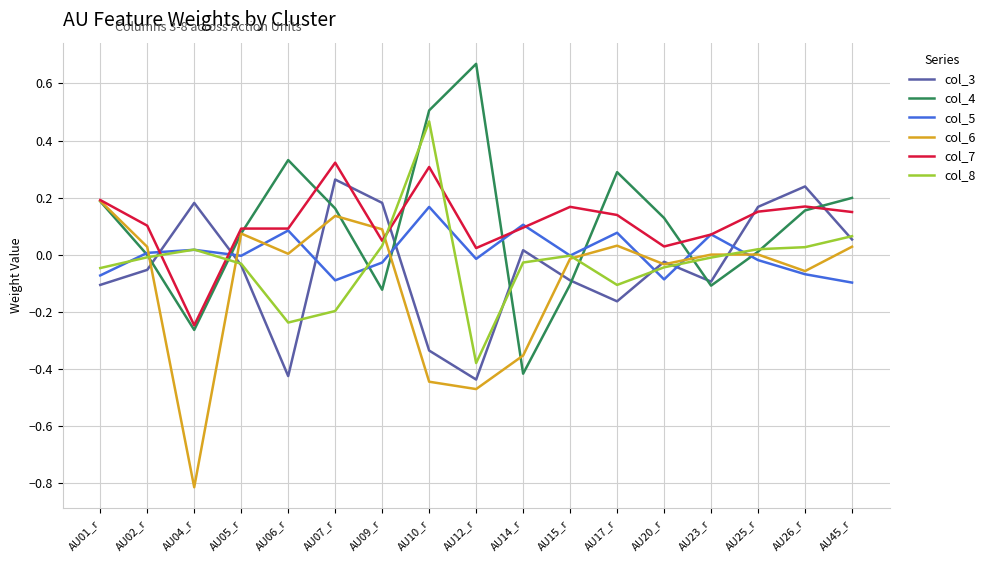

The col_5 series shows -0.1 at AU45_r. True or false?

True